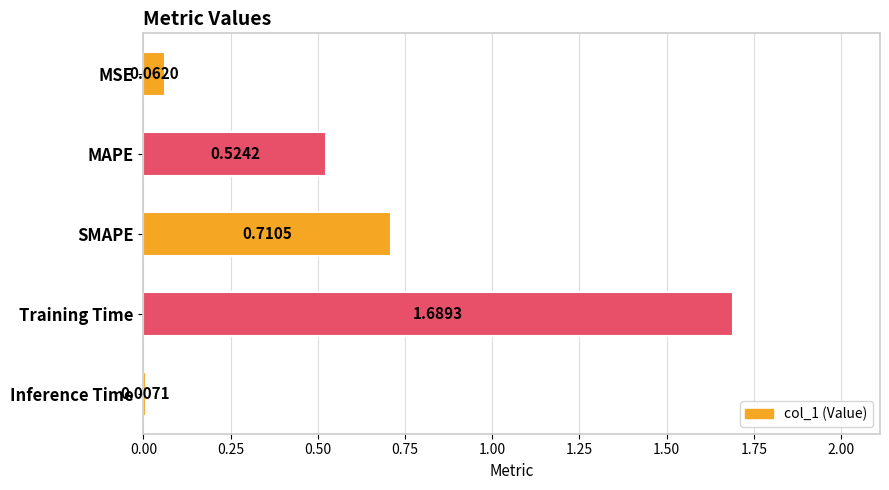

What is the label of the 5th bar from the bottom?

MSE